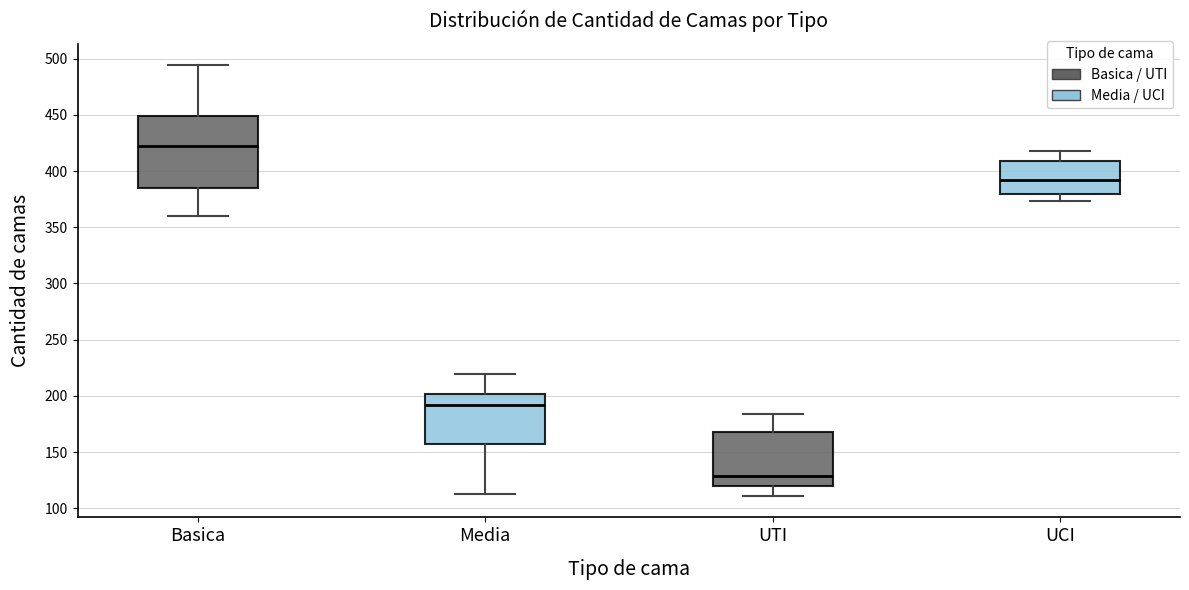

Reading left to right, transcribe this box plot: for each box, give where its median line is, the range the box spans, and where its two whiskers end, as read against the y-axis. The values are not printed on the chart, so give them approximately, as read against the axis.

Basica: median 420, box 385 to 450, whiskers 360 to 495
Media: median 190, box 155 to 200, whiskers 115 to 220
UTI: median 130, box 120 to 170, whiskers 110 to 185
UCI: median 390, box 380 to 410, whiskers 375 to 420